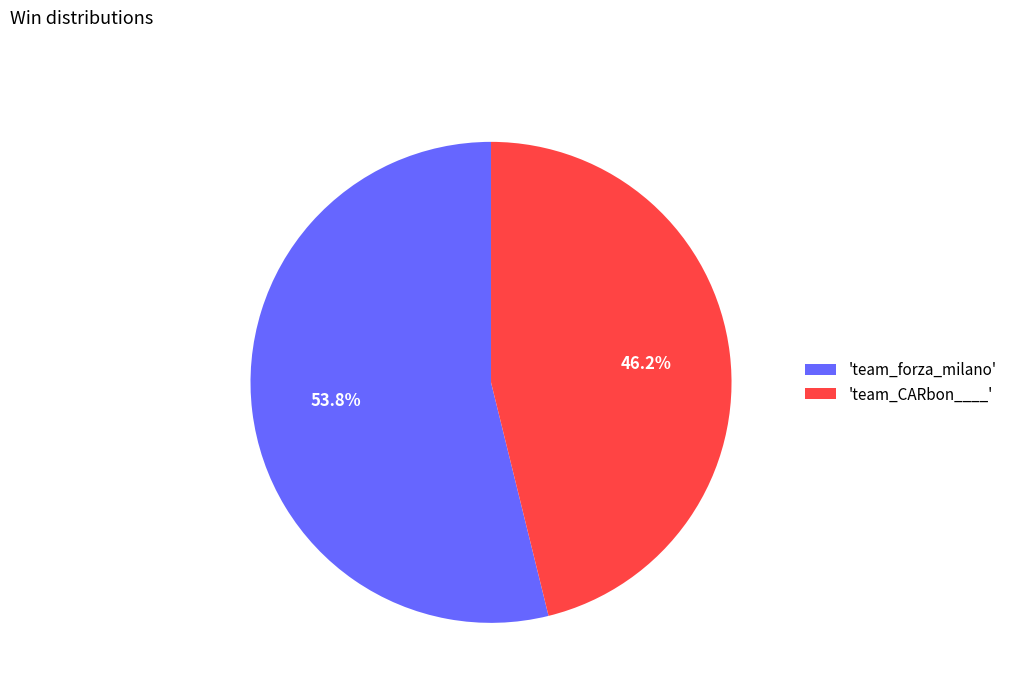

Which slice is the largest?

'team_forza_milano'